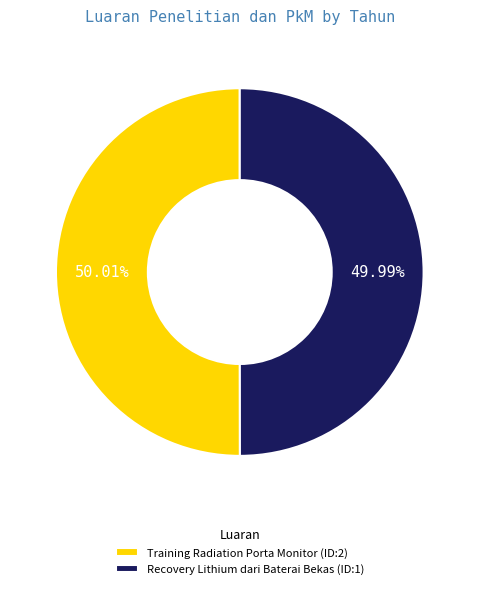

Does any single category account for the majority?

Yes